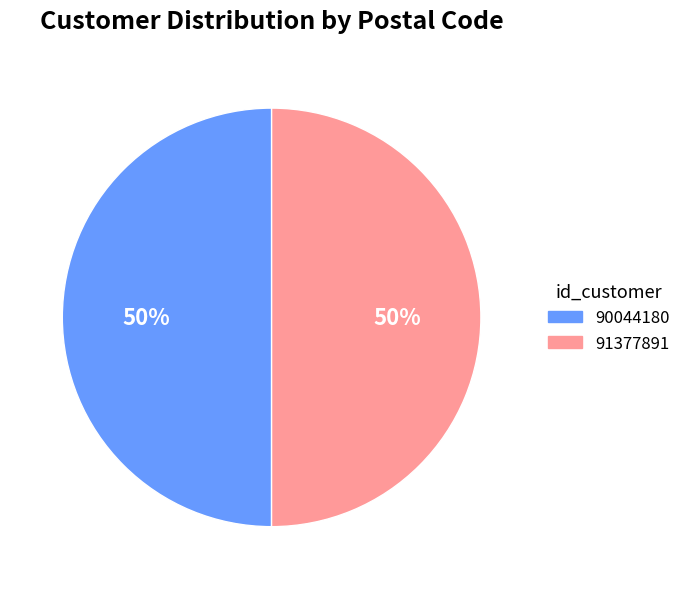

Is it true that 91377891 is 39% of the pie?

False